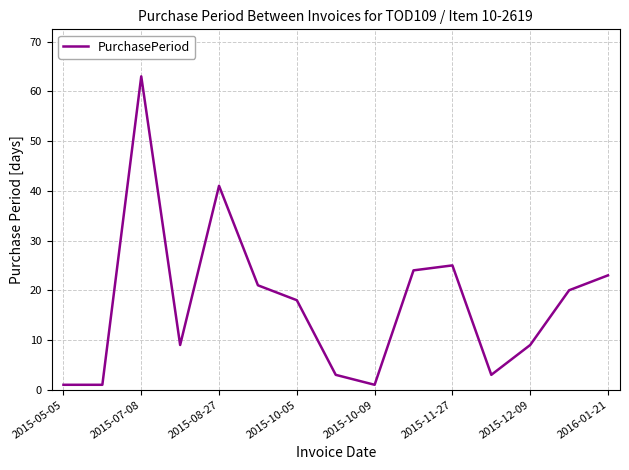

What is the maximum value shown in the chart?

63